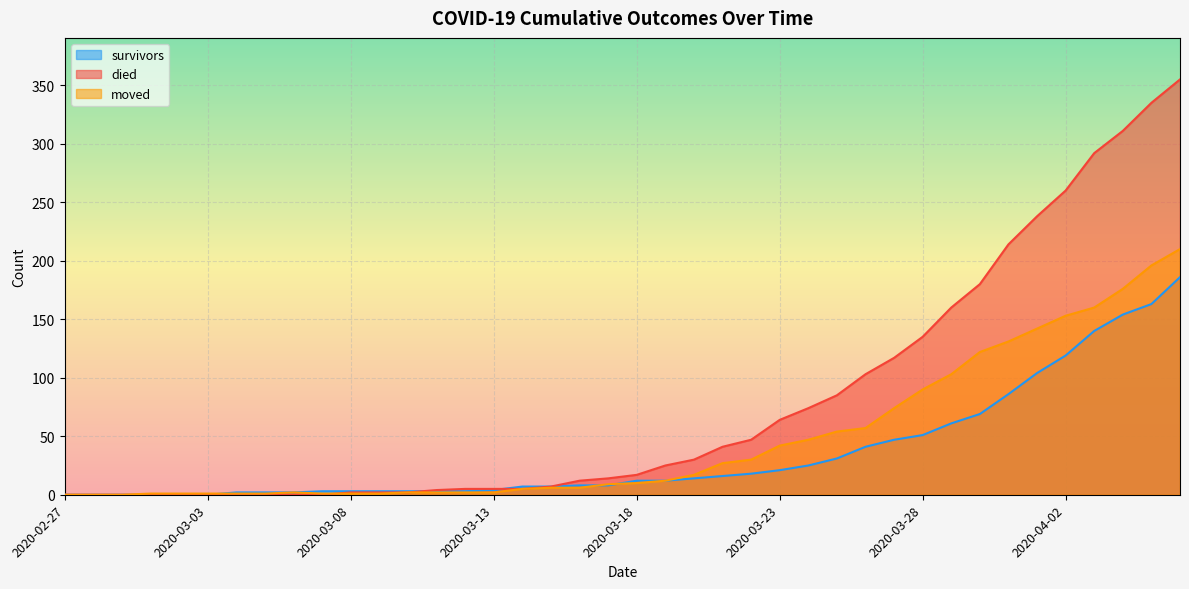

Rank the series by their maximum value, from lowest to highest.

survivors, moved, died